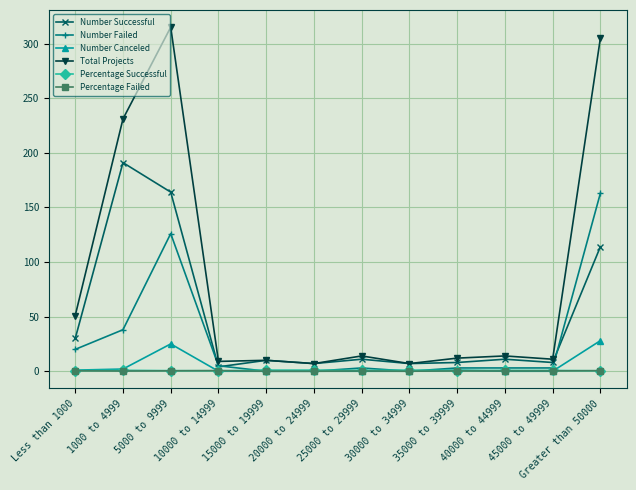

Which series has the largest range (max minus min)?

Total Projects